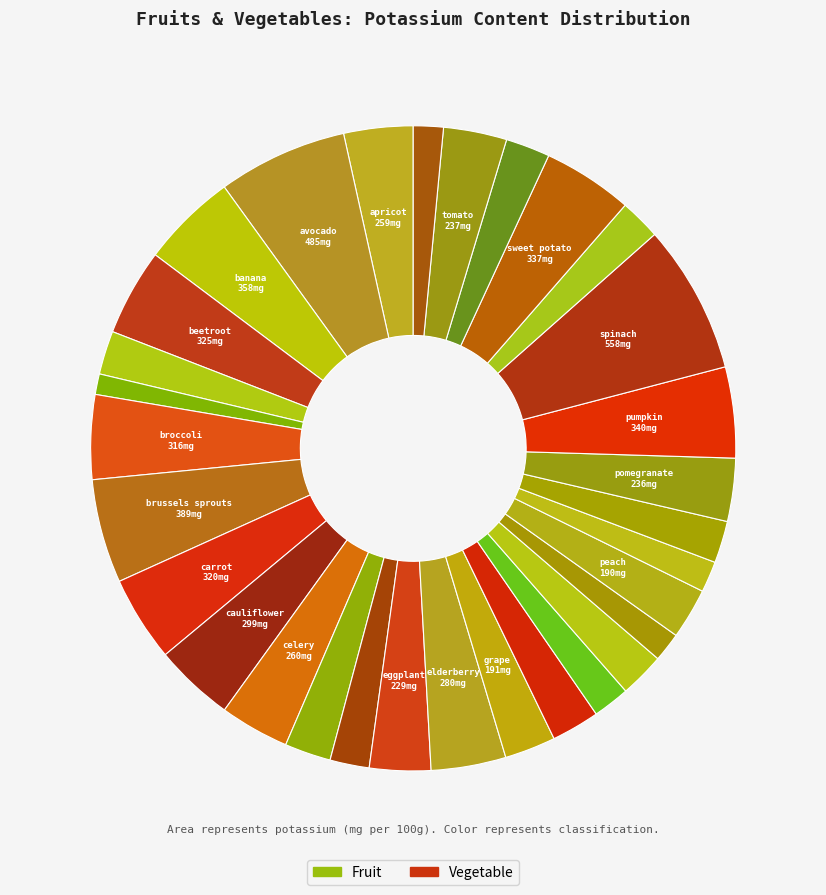

How many slices are in this pie chart?

31